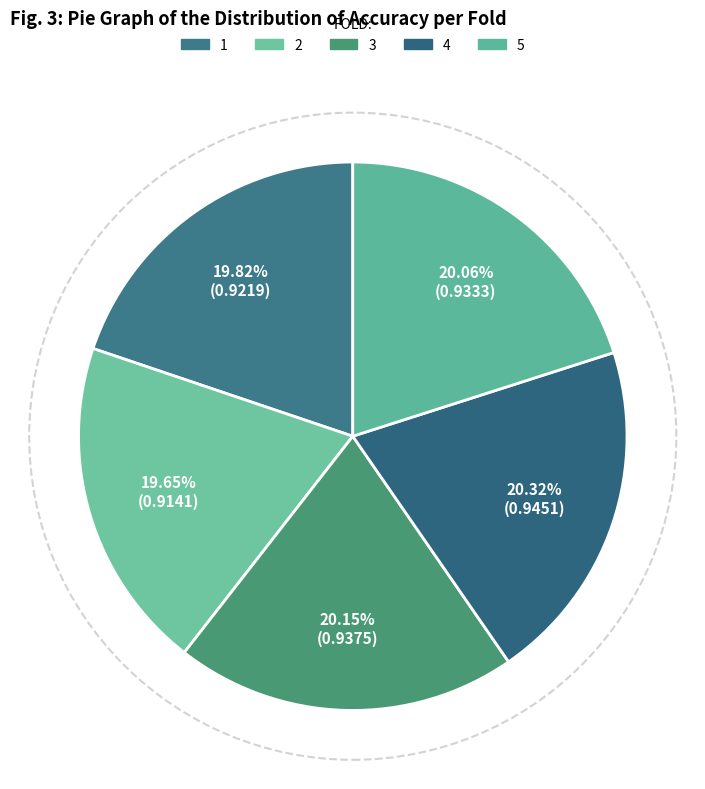

Which slice is the smallest?

2